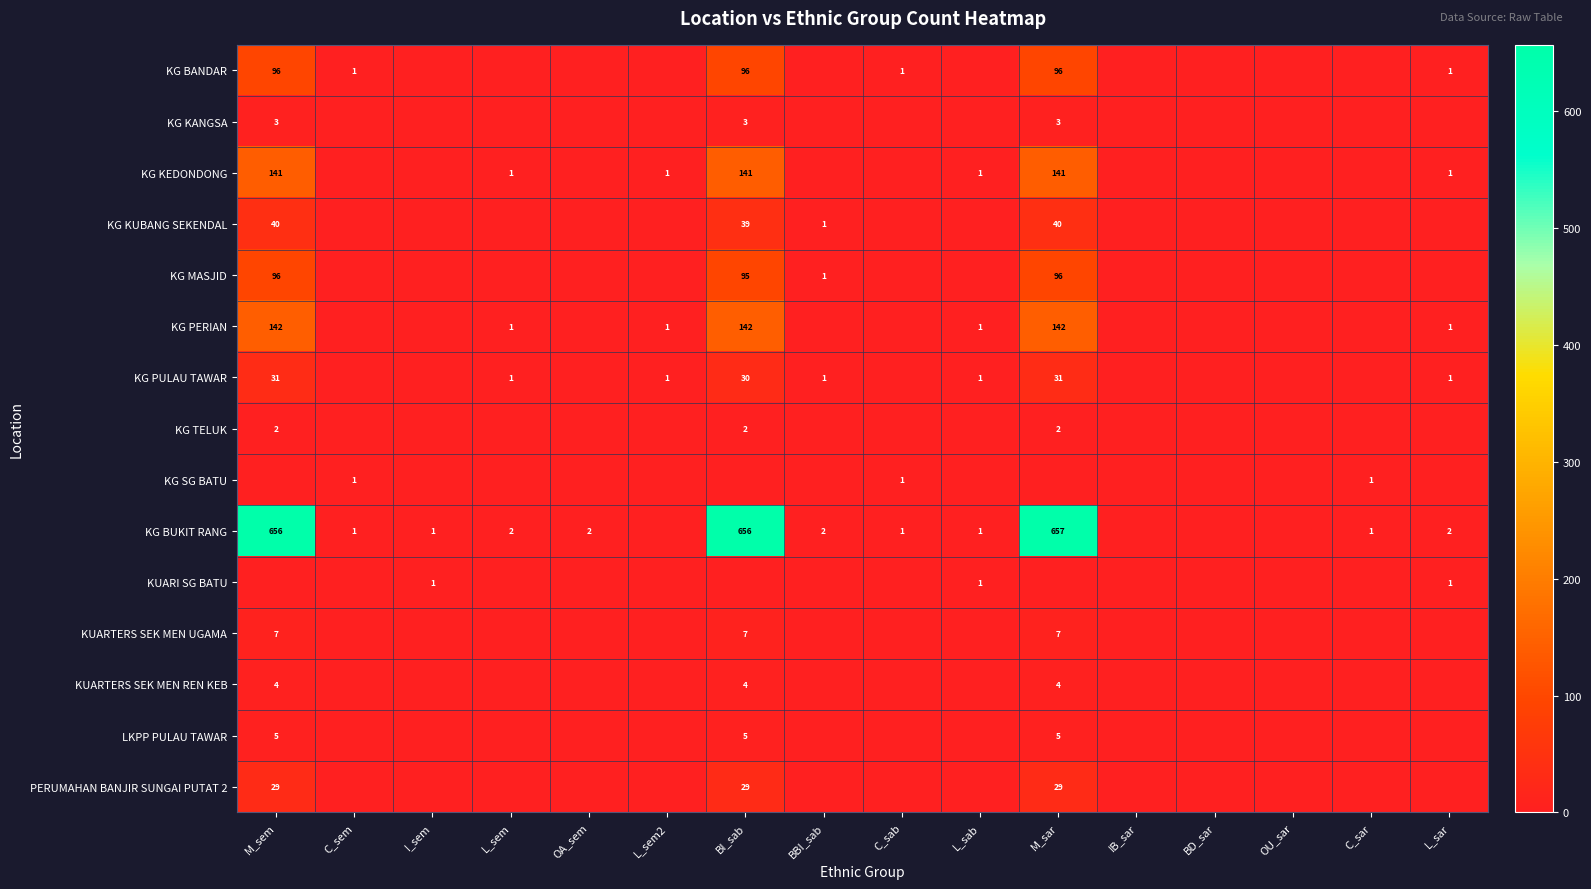

True or false: KG PULAU TAWAR has a value of 1 at BBI_sab.

True